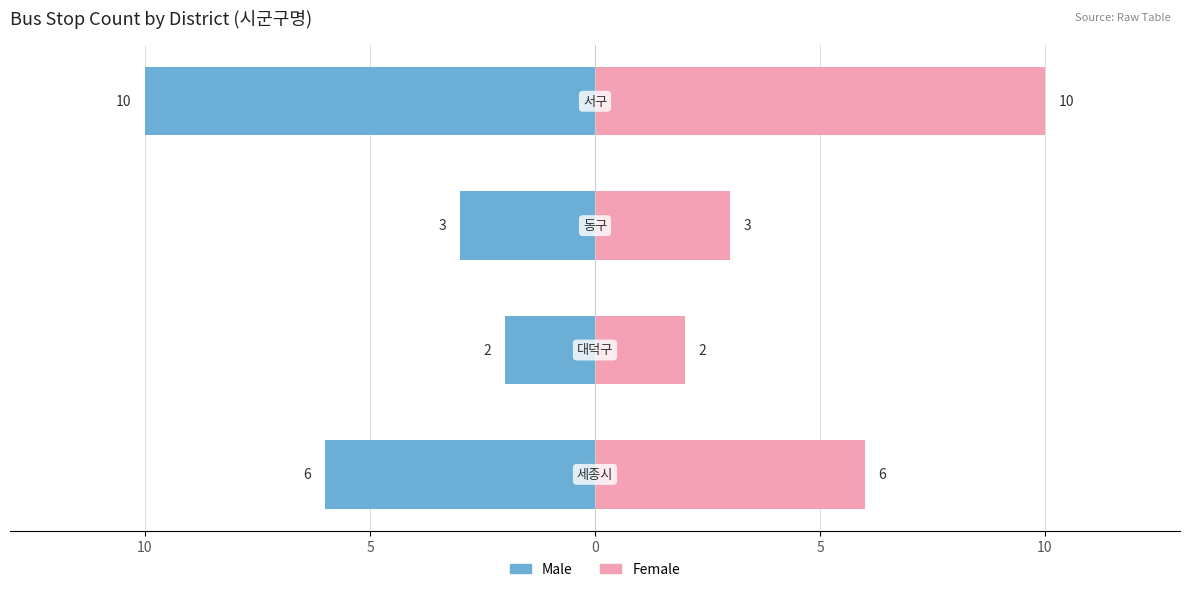

Is it true that Male equals -4 at 5?

False